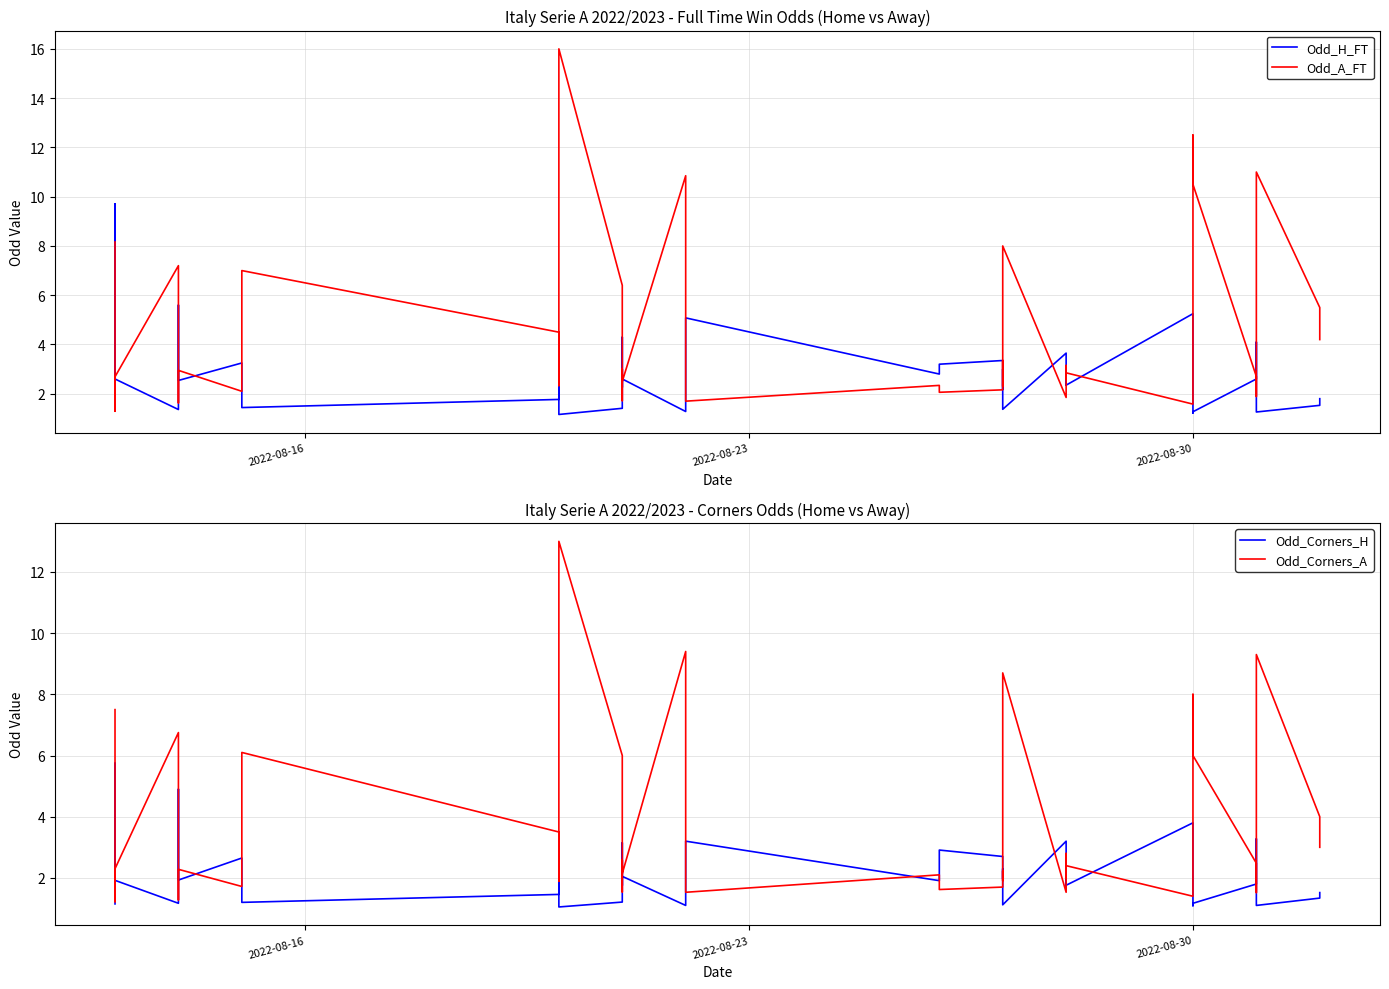

At how many categories does at least one series exceed 9?

7